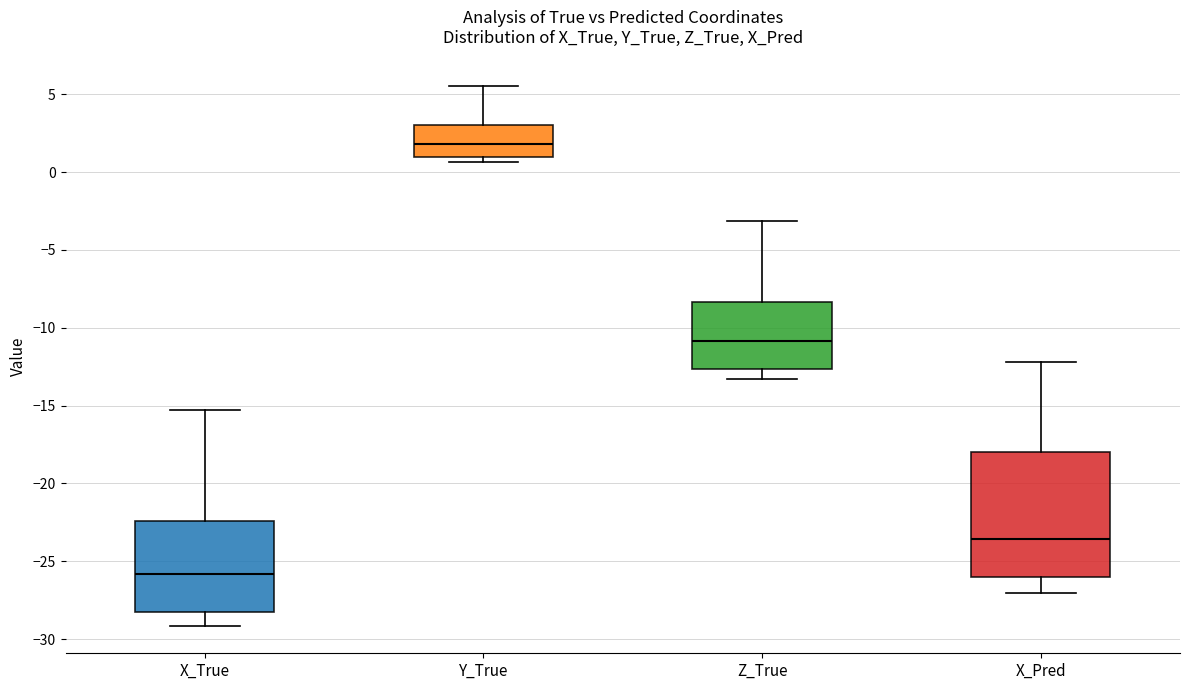

Which box is the tallest, from its lower edge to its upper edge?

X_Pred